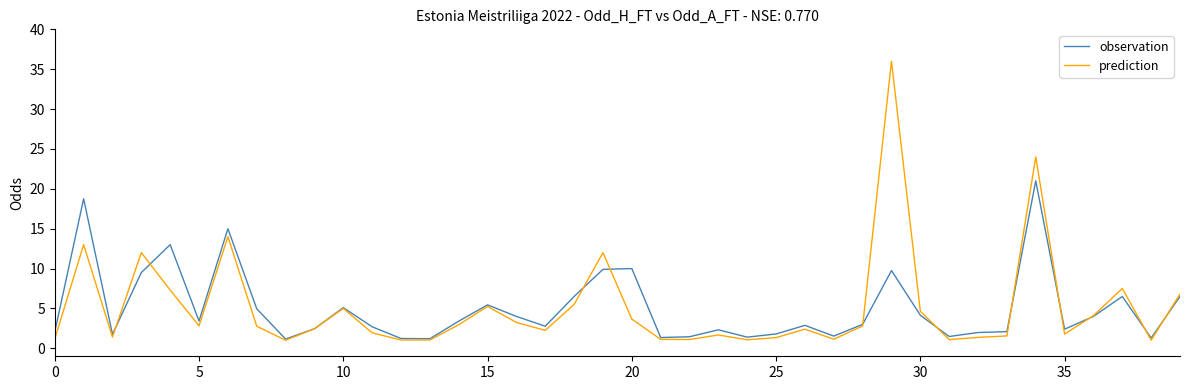

What is the smallest value displayed?

1.0